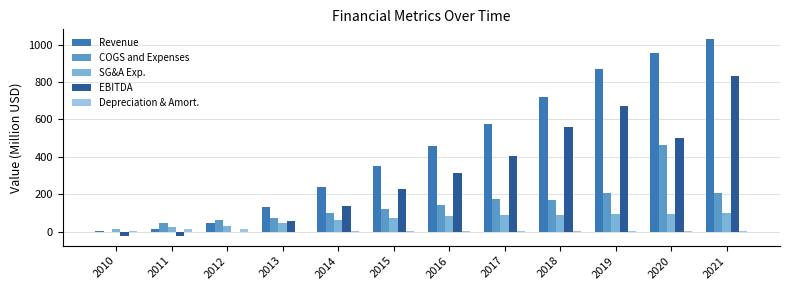

What is the difference between the second highest and minimum values in the SG&A Exp. series?

76.3